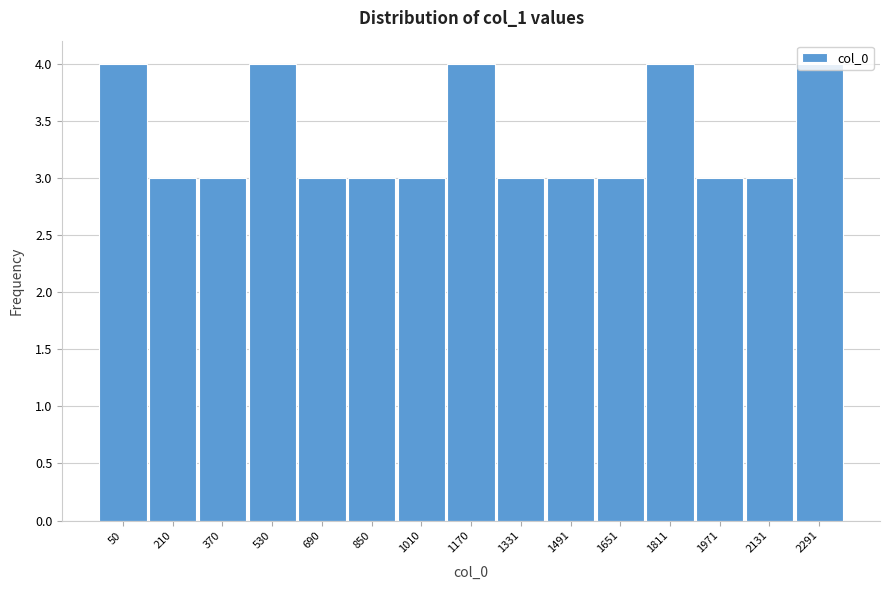

Is it true that the value at 690 is 3?

True